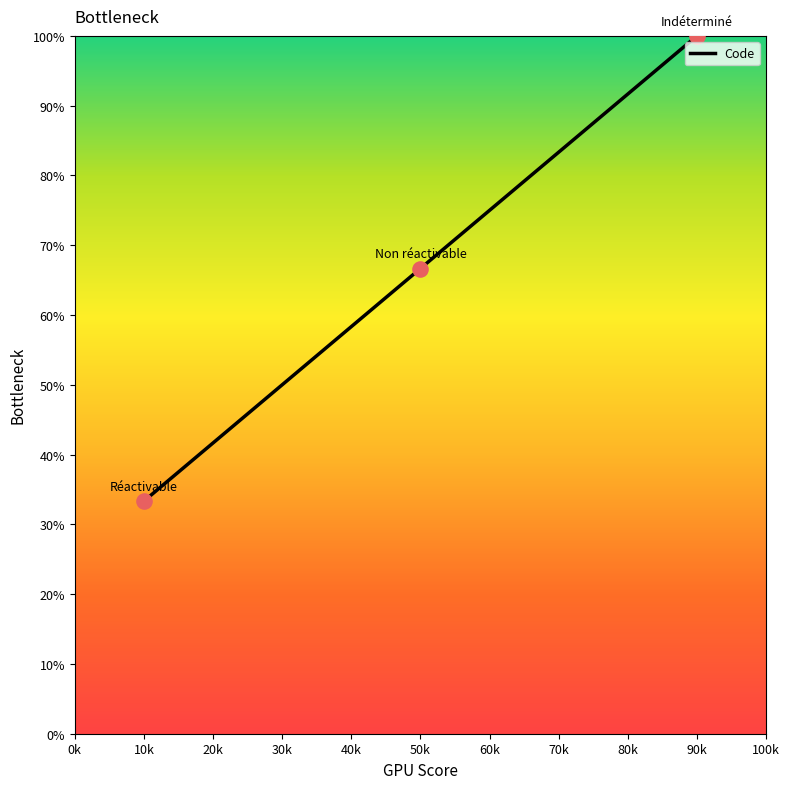

Which has a higher value, 90k or 50k?

90k